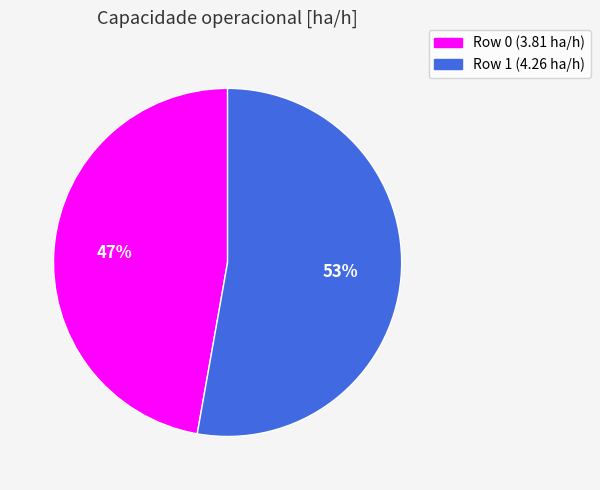

Is it true that Row 0 is 47% of the pie?

True